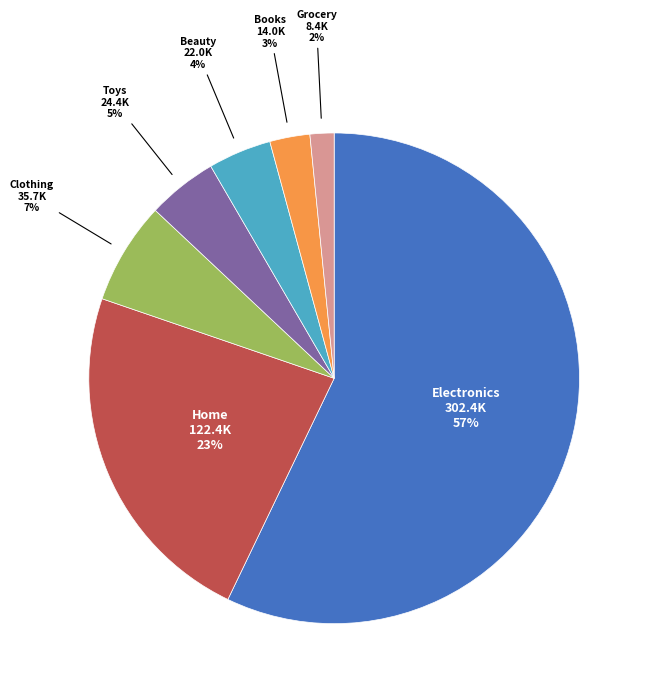

Is there any slice that represents more than half of the pie?

Yes